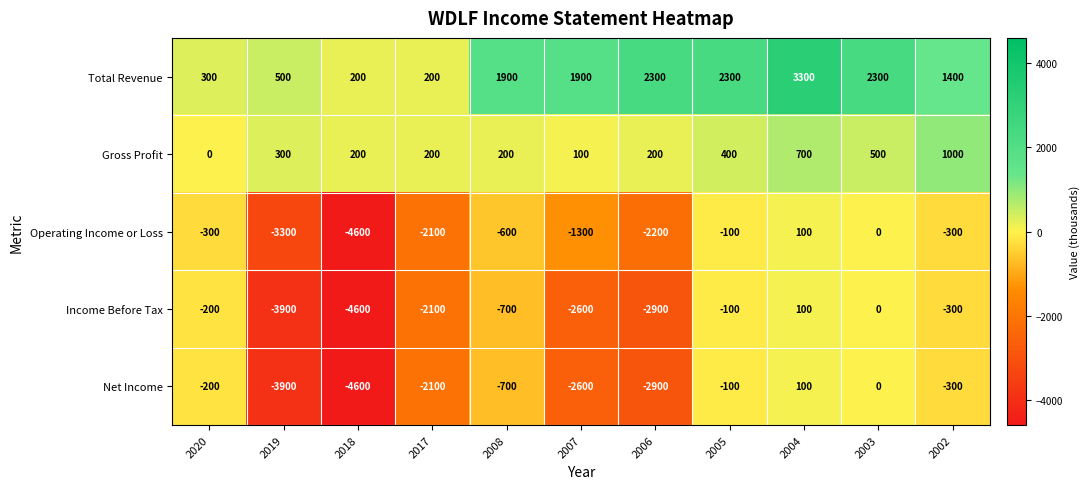

Which category has the highest value across all series?

2004